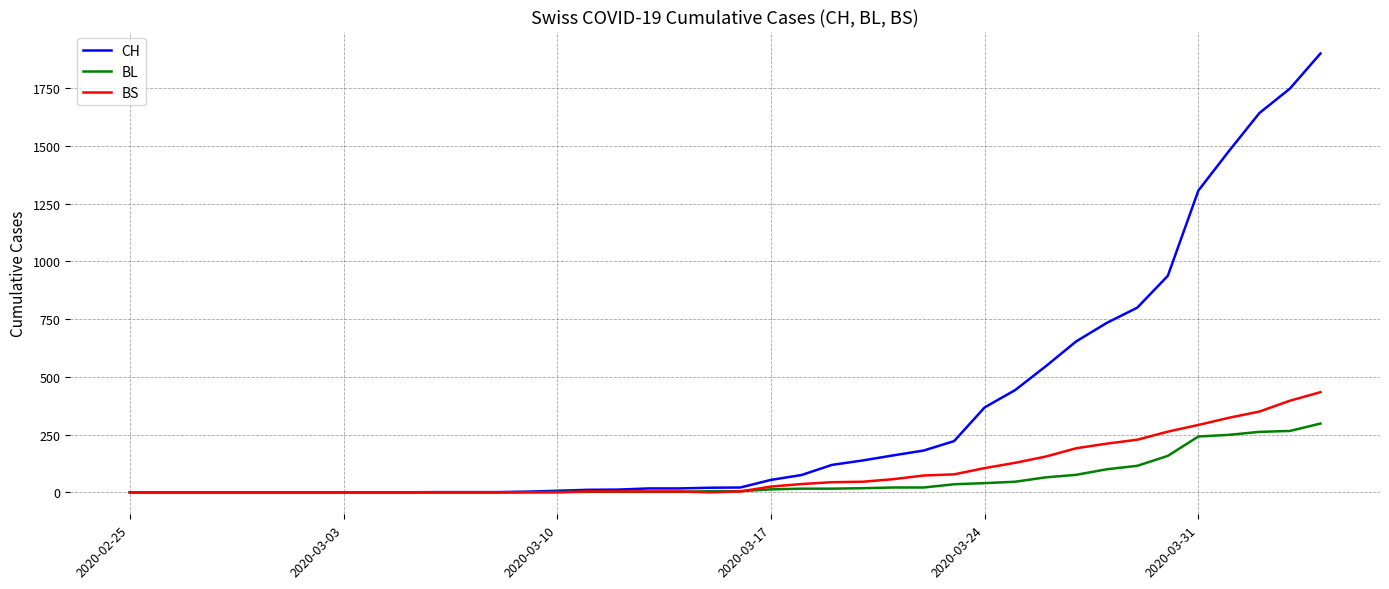

Rank the series by their maximum value, from highest to lowest.

CH, BS, BL